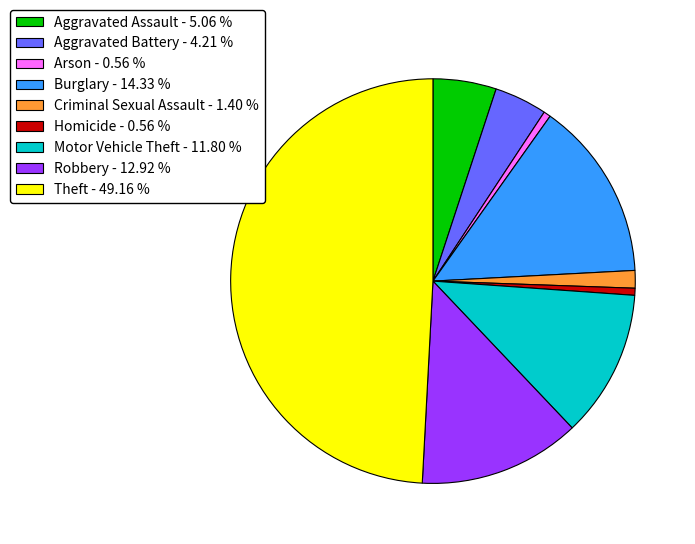

Does Criminal Sexual Assault - 1.40 % account for over 50% of the chart?

No